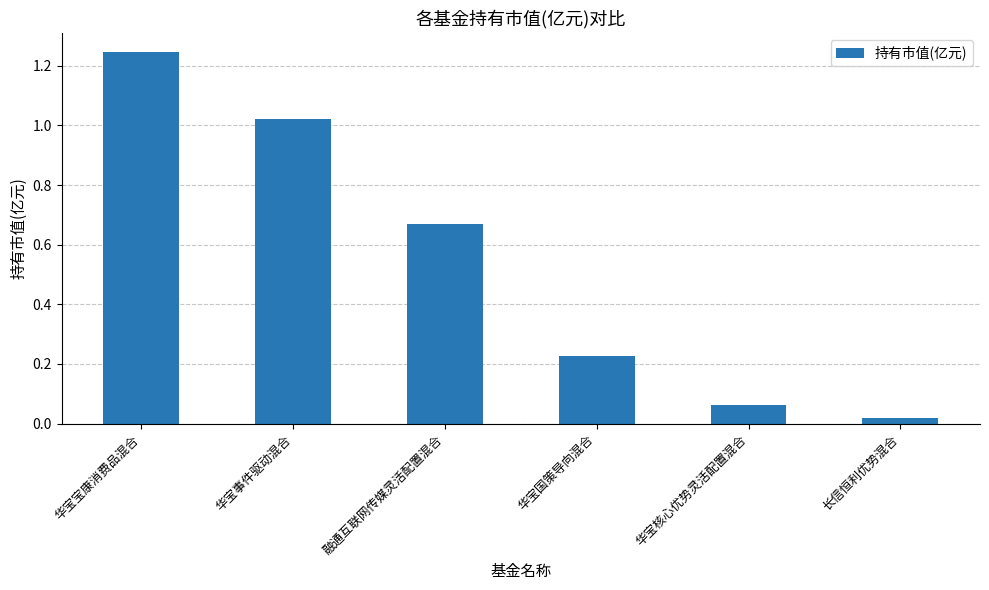

The chart shows a value of 0.3 at 融通互联网传媒灵活配置混合. True or false?

False